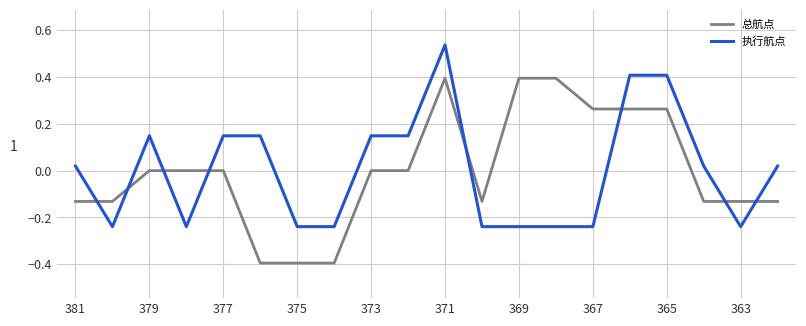

What is the difference between the maximum and minimum values in the 执行航点 series?

0.8